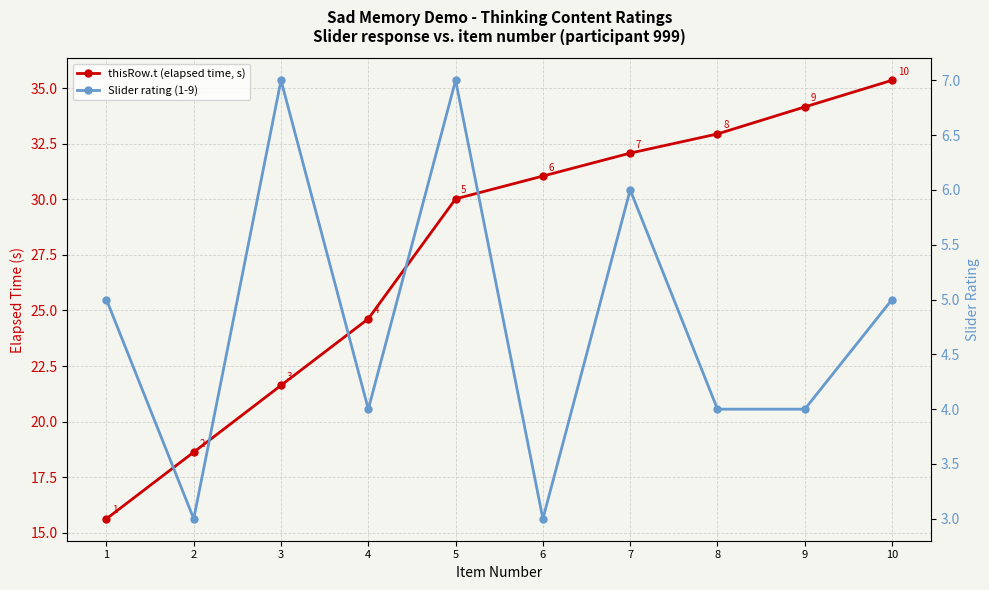

What is the value of the thisRow.t (elapsed time, s) point at the 1st from the left?

15.6